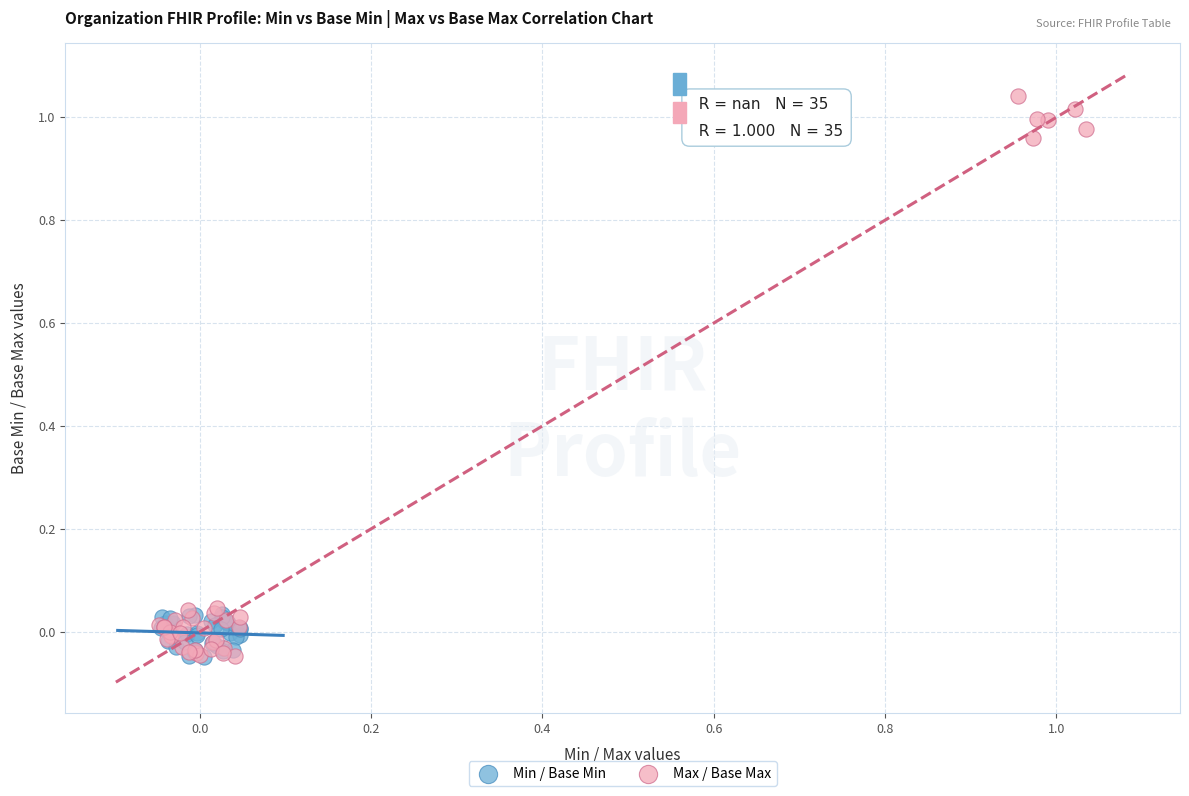

Which series contains the highest Y value?

Max / Base Max